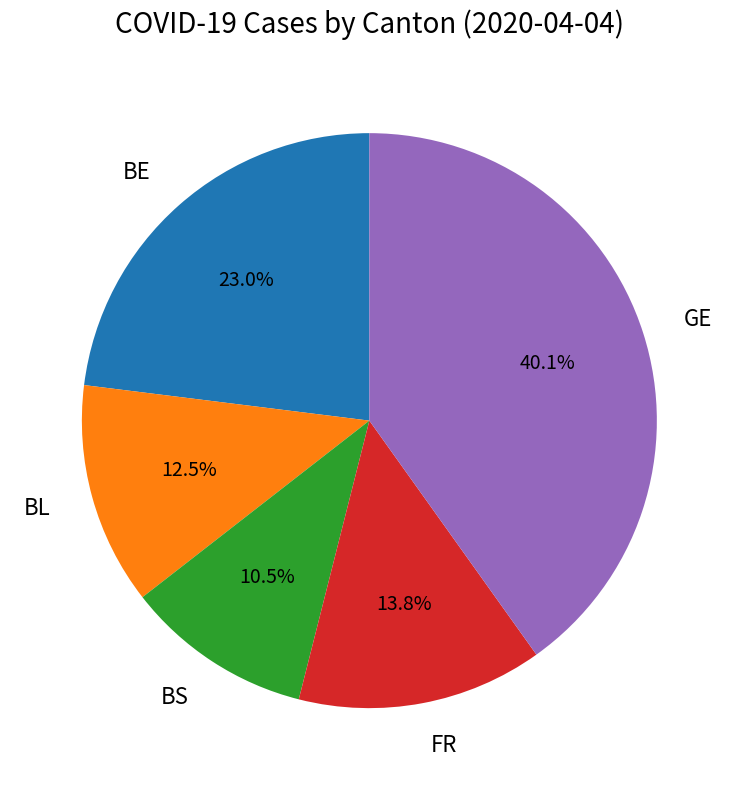

Does any single category account for the majority?

No